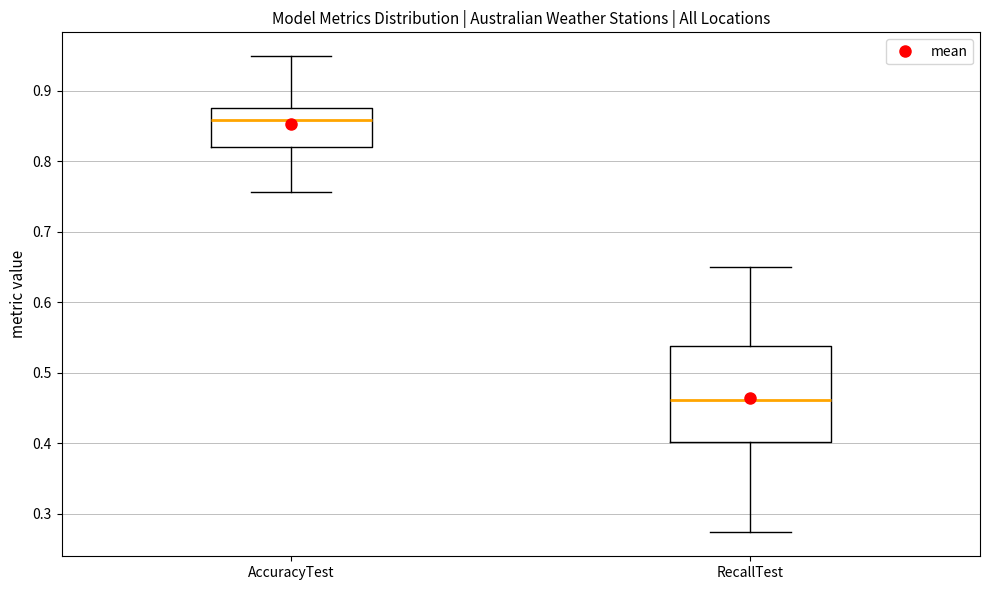

Reading left to right, read every box against the y-axis: the position of its median line, the range the box covers, and the ends of its whiskers. The values are not printed on the chart, so give them approximately, as read against the axis.

AccuracyTest: median 0.86, box 0.82 to 0.88, whiskers 0.76 to 0.95
RecallTest: median 0.46, box 0.40 to 0.54, whiskers 0.27 to 0.65